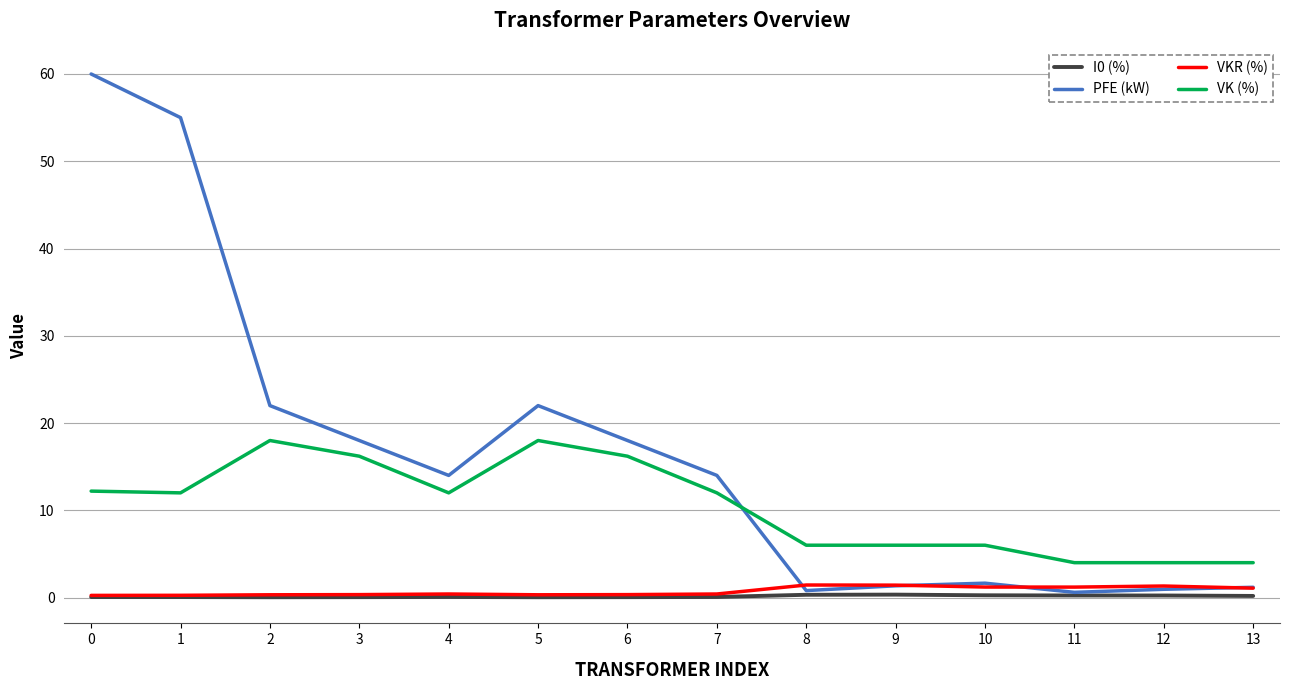

Which series has the largest range (max minus min)?

PFE (kW)